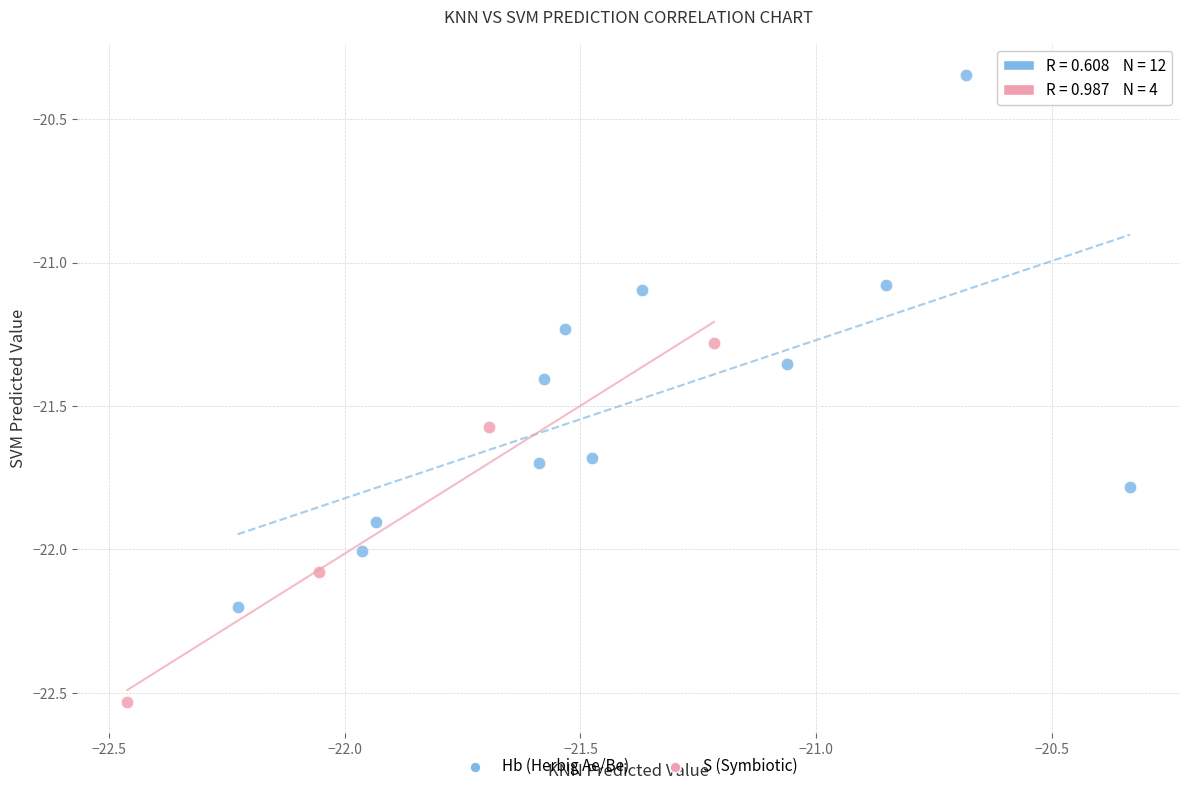

Which series has the widest spread of Y values?

Hb (Herbig Ae/Be)